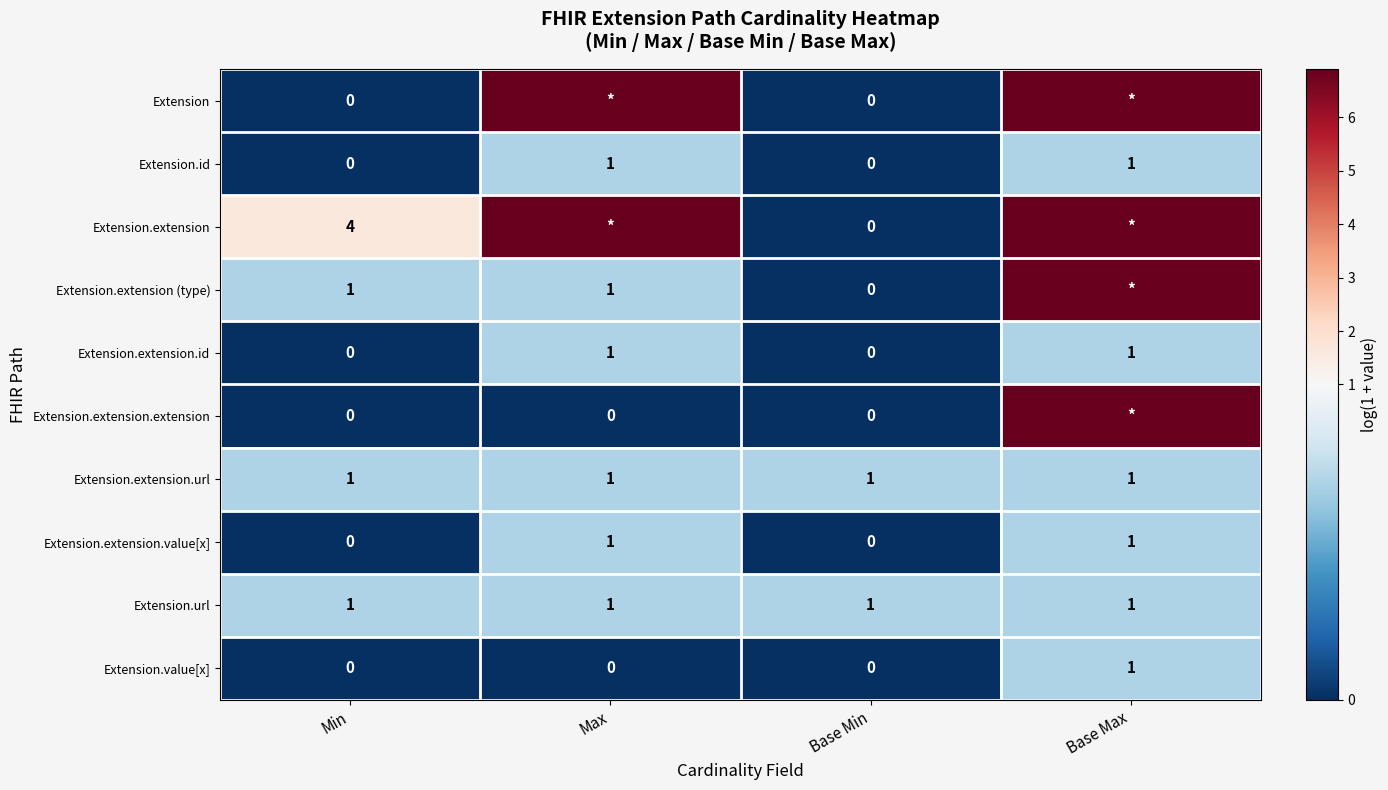

Is the value of Extension.url at Base Max greater than the value of Extension.extension (type) at Base Min?

Yes